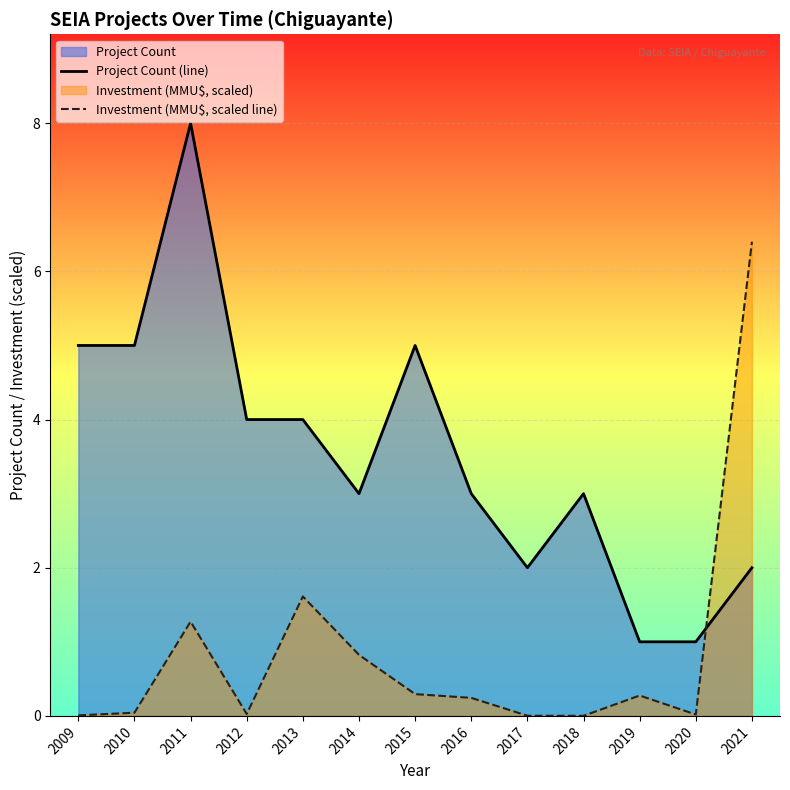

Where is the first local minimum for Investment (MMU$, scaled line)?

2012